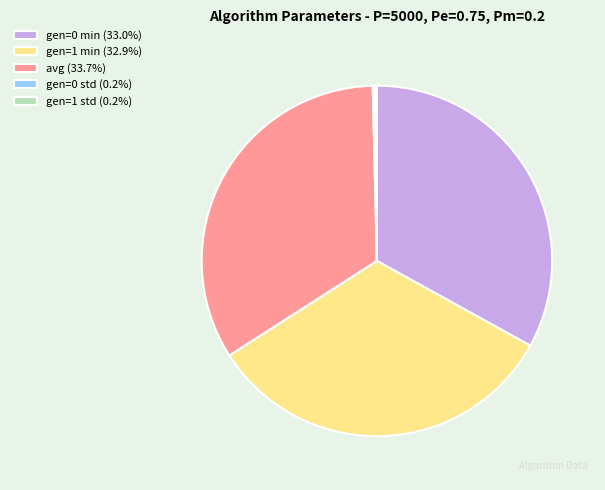

Does avg (33.7%) represent more than half of the total?

No